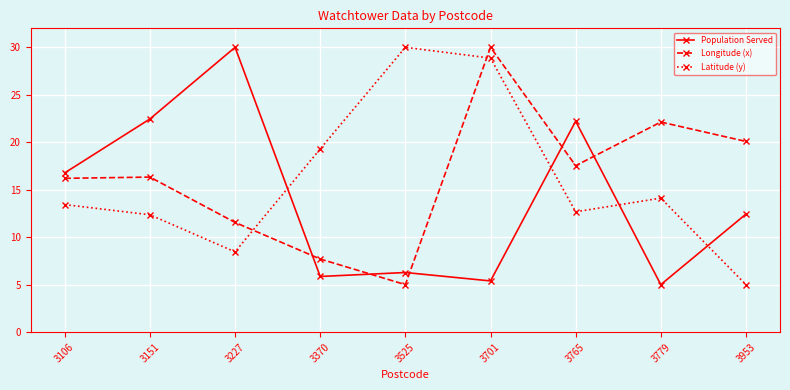

Where do Latitude (y) and Longitude (x) first cross each other?

3227 and 3370